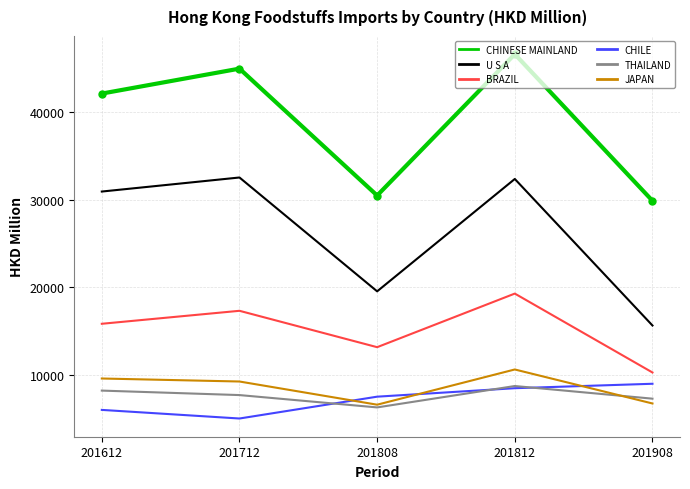

The value of CHINESE MAINLAND at 201612 is 42071.0. True or false?

True